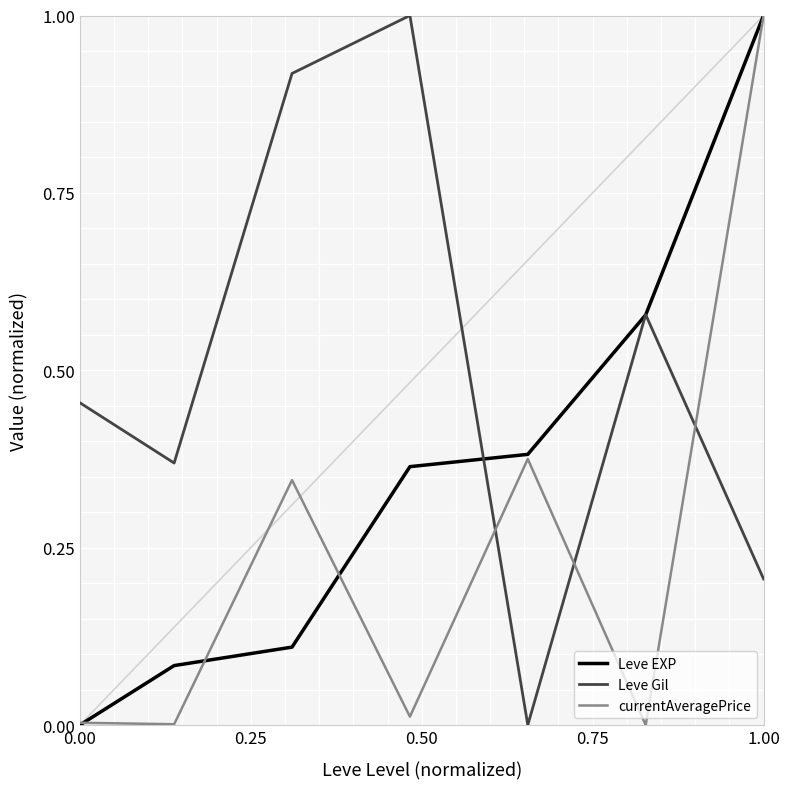

What are all the series names shown in the legend?

Leve EXP, Leve Gil, currentAveragePrice